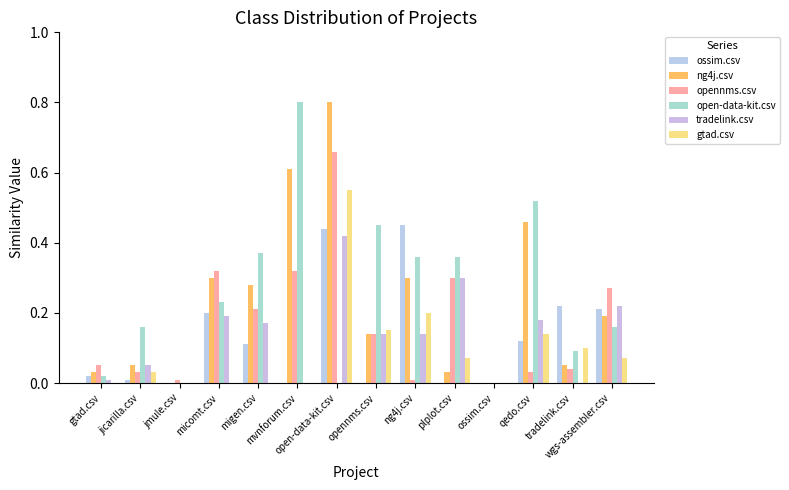

The value of open-data-kit.csv at ng4j.csv is 0.4. True or false?

True